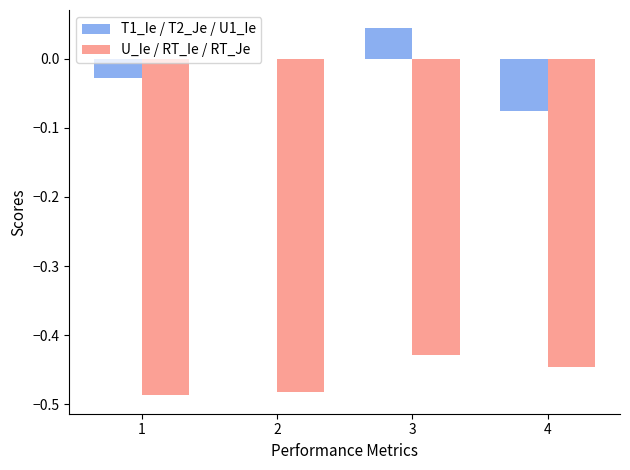

Between 1 and 3, which series saw the biggest shift?

T1_Ie / T2_Je / U1_Ie